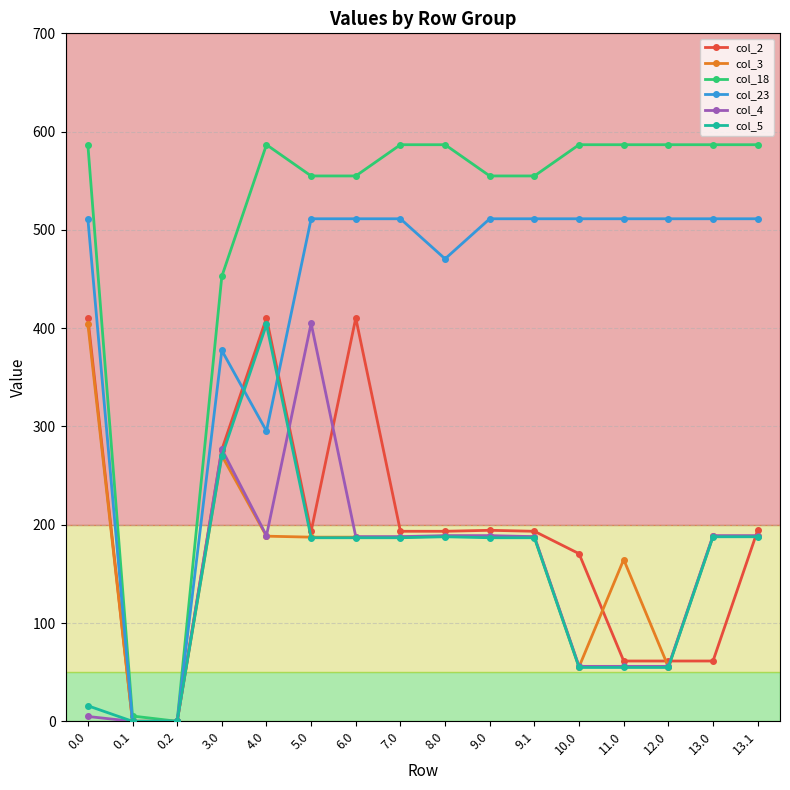

Where is the first local maximum for col_3?

3.0